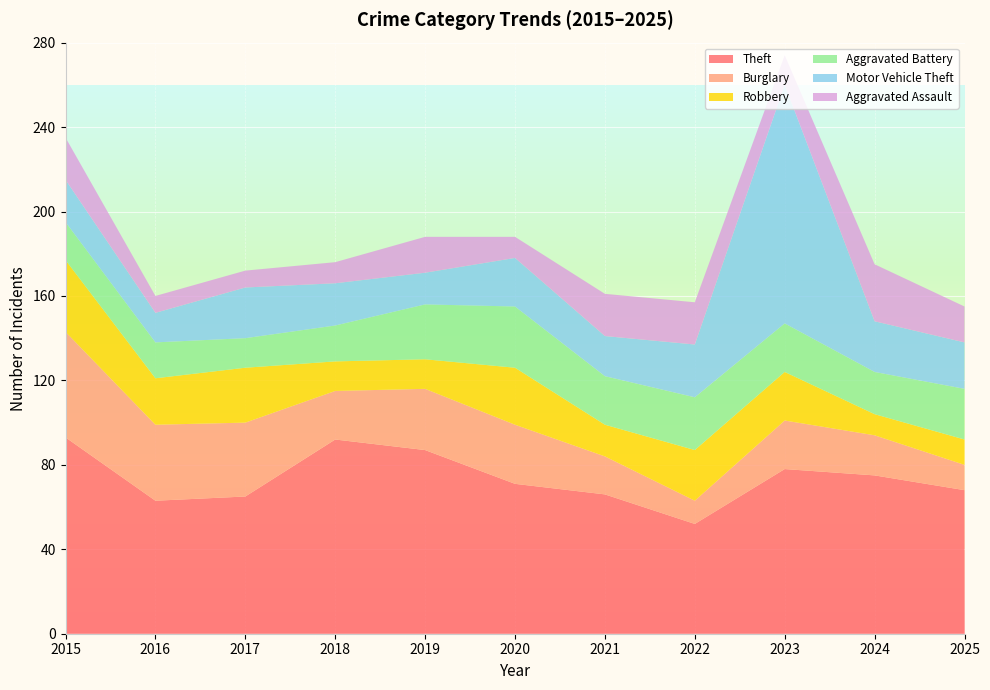

Reading right to left, list all the values displayed in this chart.

Theft: 2025=68	2024=75	2023=78	2022=52	2021=66	2020=71	2019=87	2018=92	2017=65	2016=63	2015=93
Burglary: 2025=12	2024=19	2023=23	2022=11	2021=18	2020=28	2019=29	2018=23	2017=35	2016=36	2015=50
Robbery: 2025=12	2024=10	2023=23	2022=24	2021=15	2020=27	2019=14	2018=14	2017=26	2016=22	2015=34
Aggravated Battery: 2025=24	2024=20	2023=23	2022=25	2021=23	2020=29	2019=26	2018=17	2017=14	2016=17	2015=18
Motor Vehicle Theft: 2025=22	2024=24	2023=113	2022=25	2021=19	2020=23	2019=15	2018=20	2017=24	2016=14	2015=20
Aggravated Assault: 2025=17	2024=27	2023=14	2022=20	2021=20	2020=10	2019=17	2018=10	2017=8	2016=8	2015=20